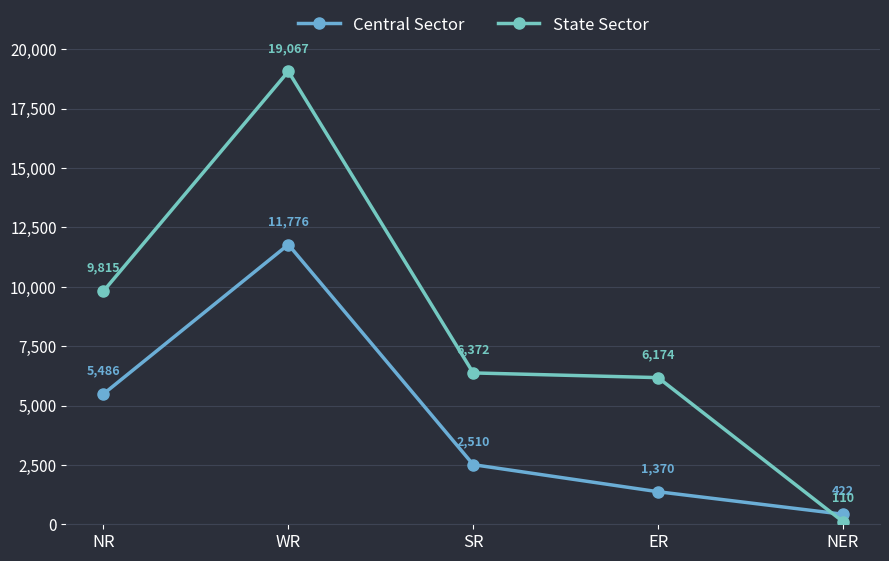

Rank the series by their maximum value, from lowest to highest.

Central Sector, State Sector